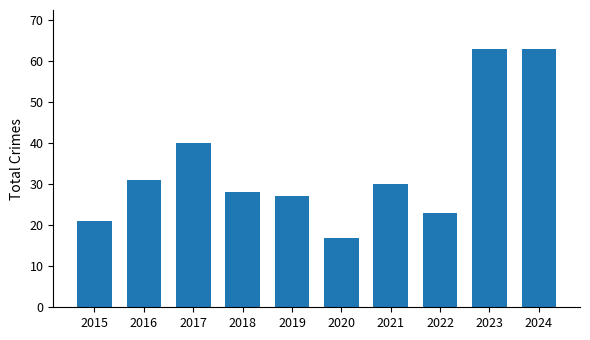

Which has a higher value, 2022 or 2020?

2022